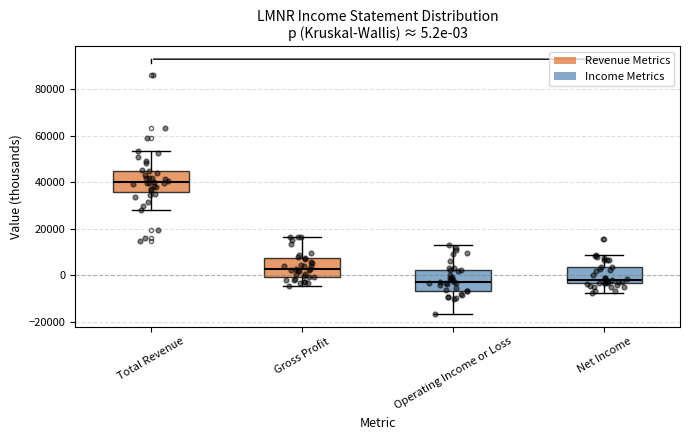

Which box has the highest median line?

Total Revenue